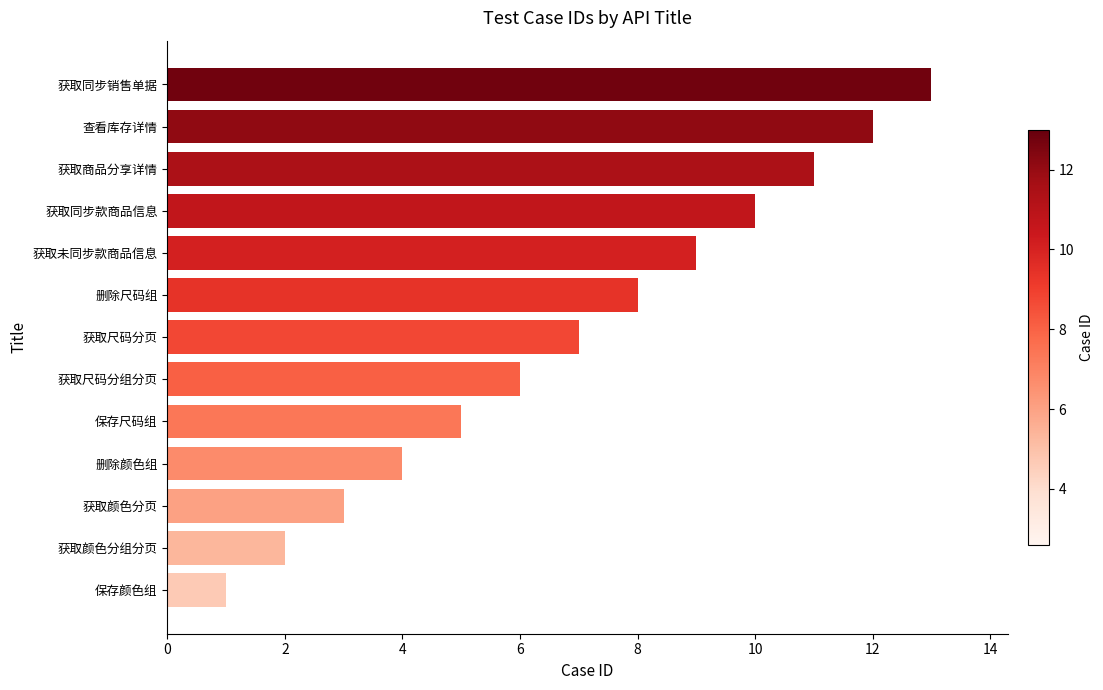

Reading top to bottom, transcribe all the data shown in this chart.

获取同步销售单据=13	查看库存详情=12	获取商品分享详情=11	获取同步款商品信息=10	获取未同步款商品信息=9	删除尺码组=8	获取尺码分页=7	获取尺码分组分页=6	保存尺码组=5	删除颜色组=4	获取颜色分页=3	获取颜色分组分页=2	保存颜色组=1